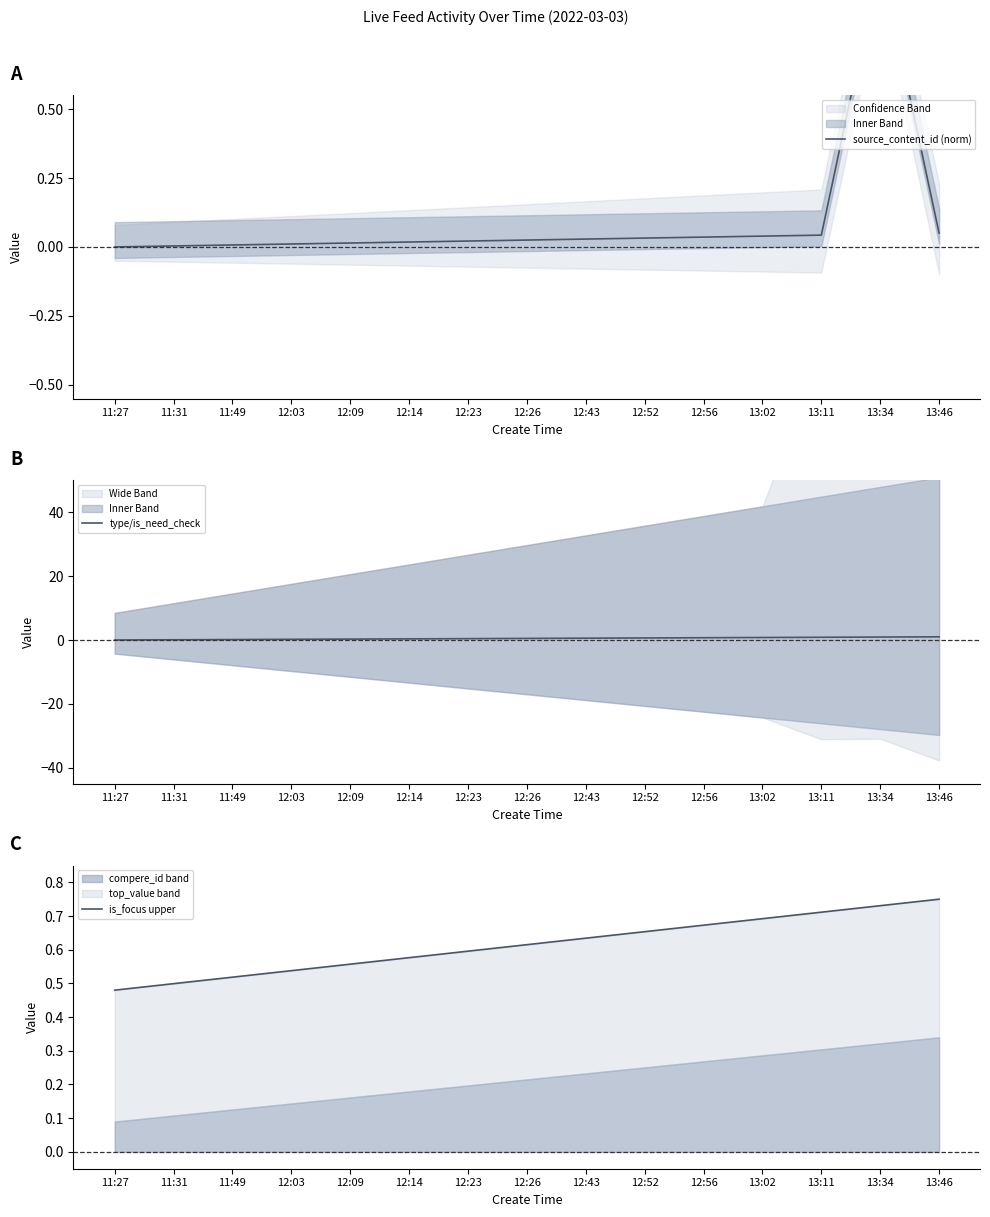

How many series are shown in this chart?

3